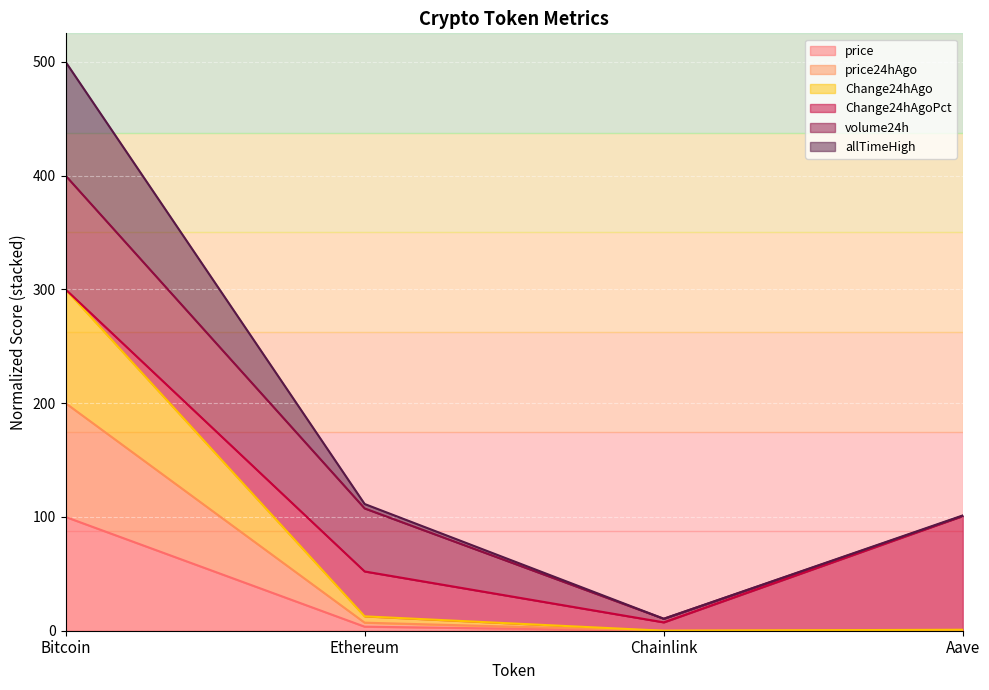

What is the label of the 3rd point from the right?

Ethereum